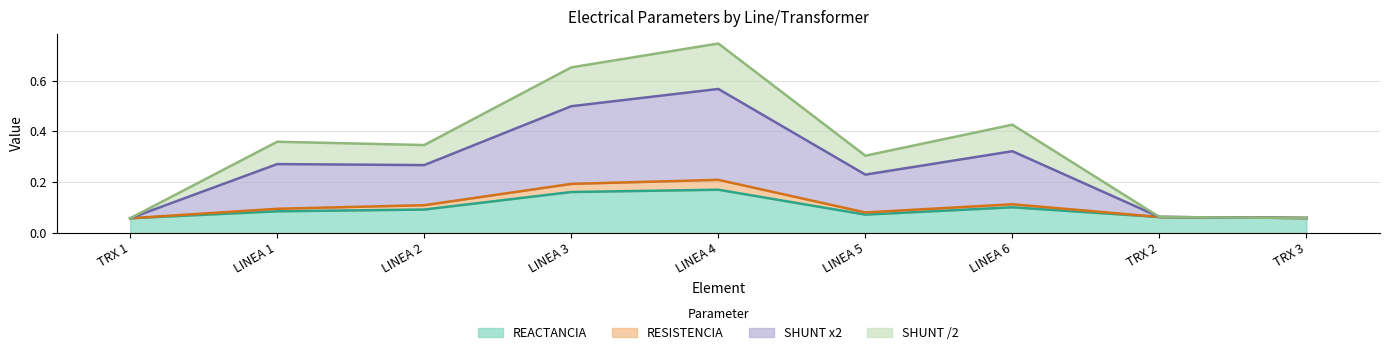

At which category is the sum across all series the highest?

LINEA 4